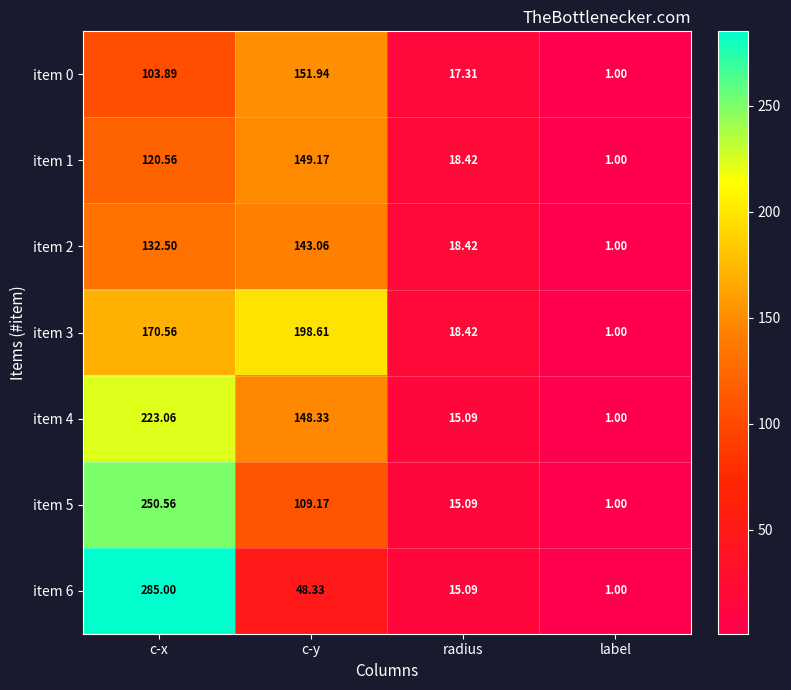

At how many categories does at least one series exceed 279?

1